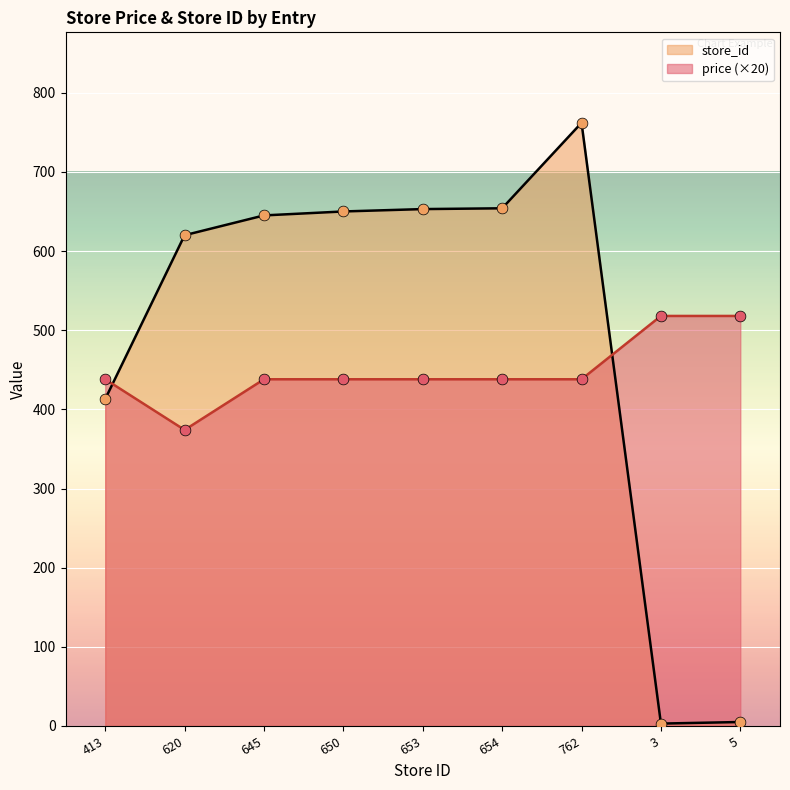

Which series has the widest spread of Y values?

store_id